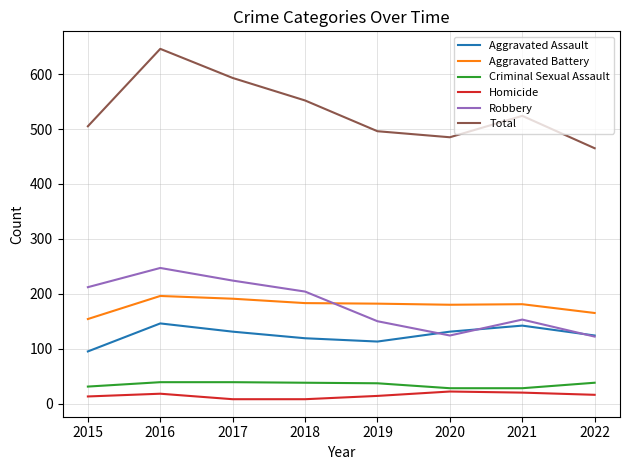

How many lines are shown in the chart?

6